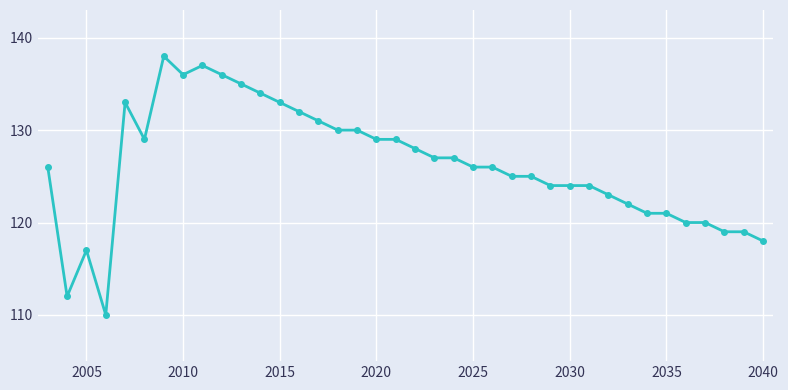

How many lines are shown in the chart?

1